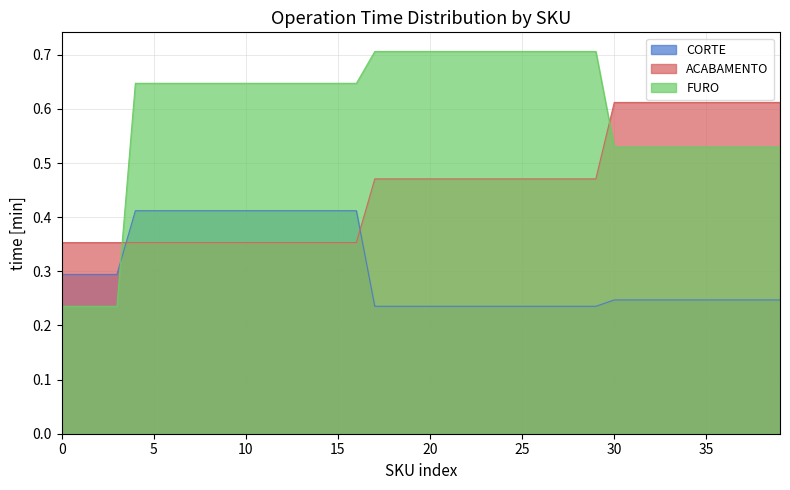

True or false: FURO and CORTE cross at least once.

True